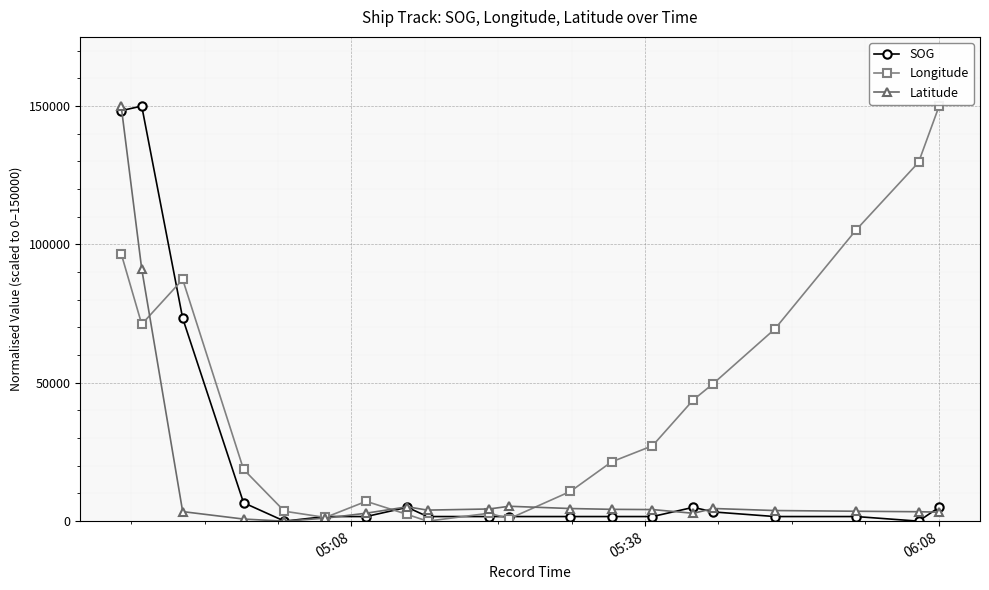

What are all the series names shown in the legend?

SOG, Longitude, Latitude